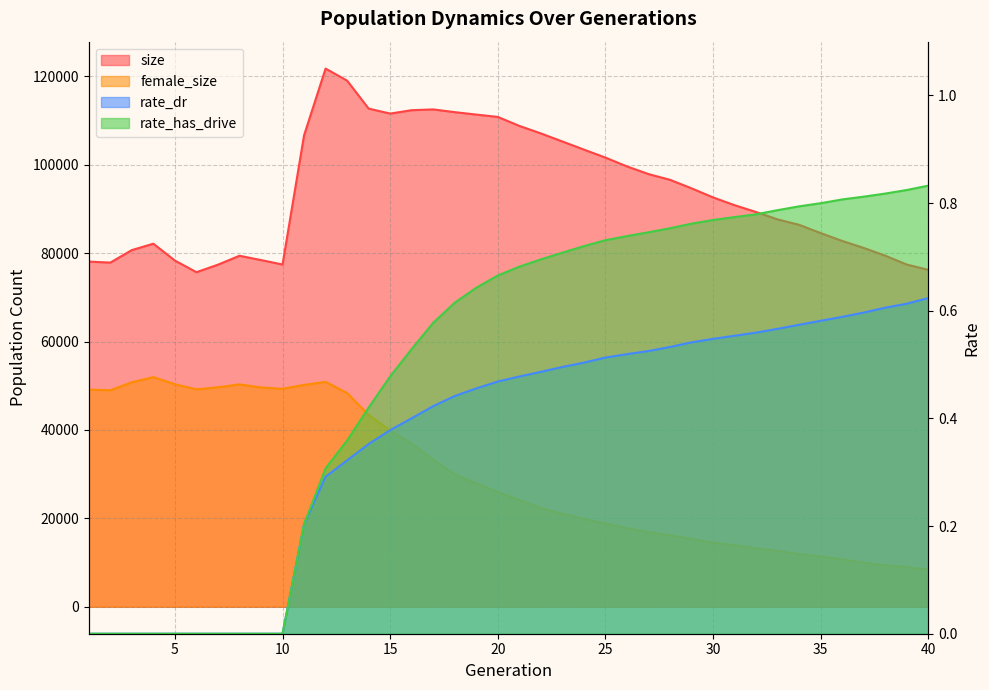

Which category has the lowest value in the size series?

6